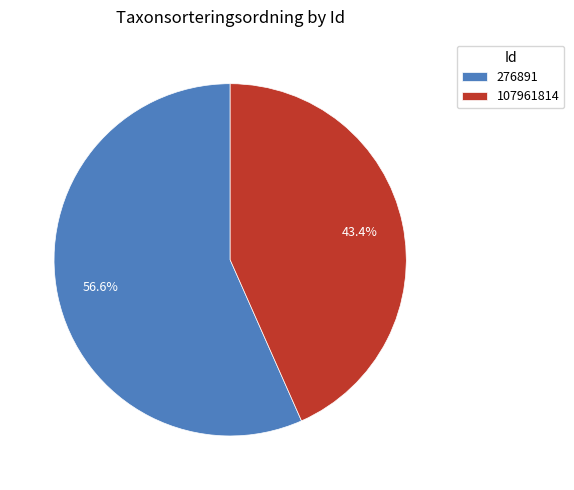

Which has a higher value, 276891 or 107961814?

276891